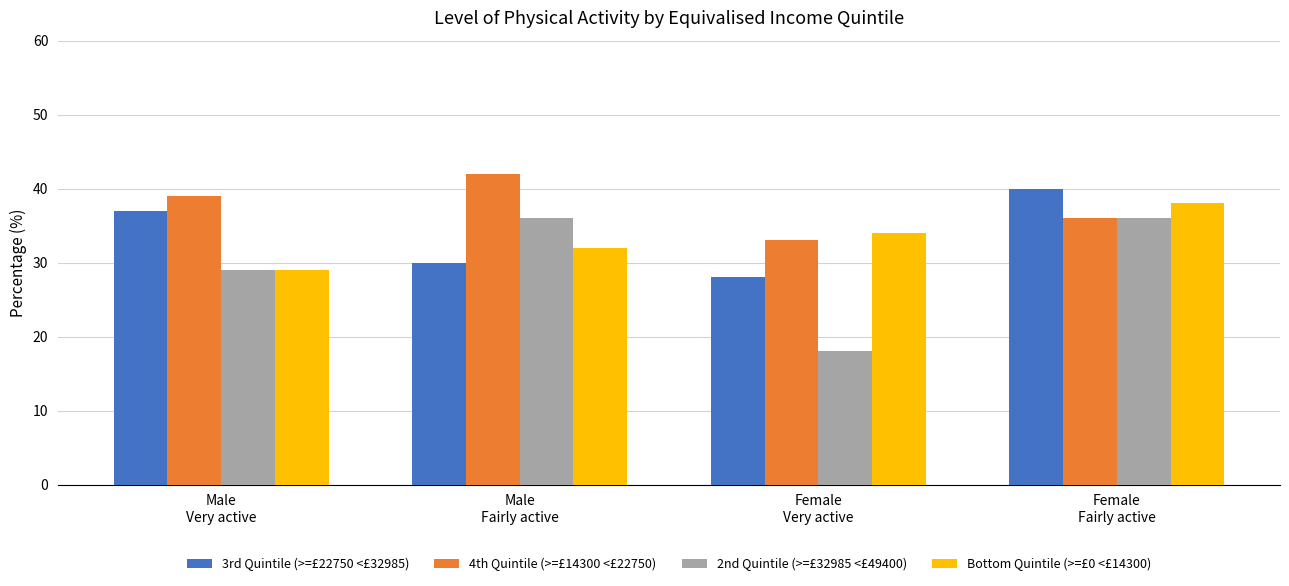

Rank the categories by 3rd Quintile (>=£22750 <£32985) value from lowest to highest.

Female
Very active, Male
Fairly active, Male
Very active, Female
Fairly active